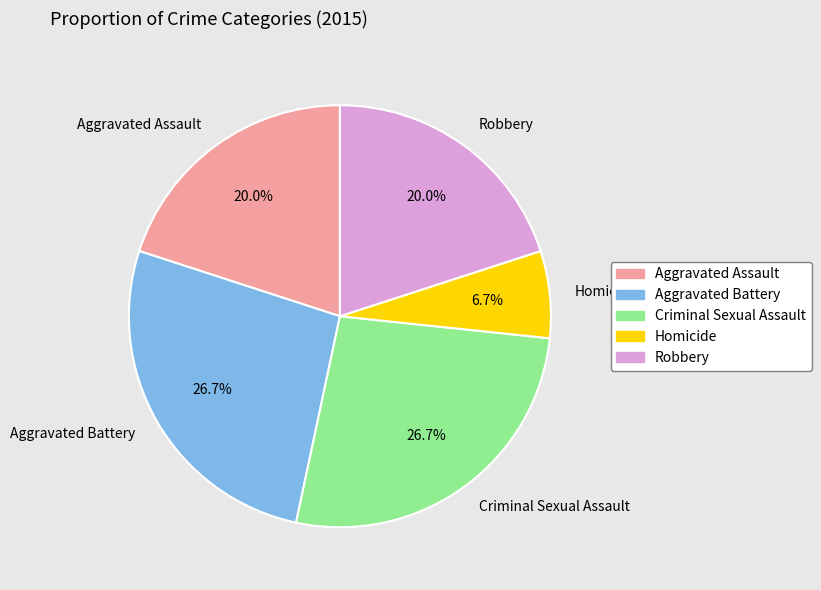

What percentage do Aggravated Battery and Robbery together represent?

46.7%